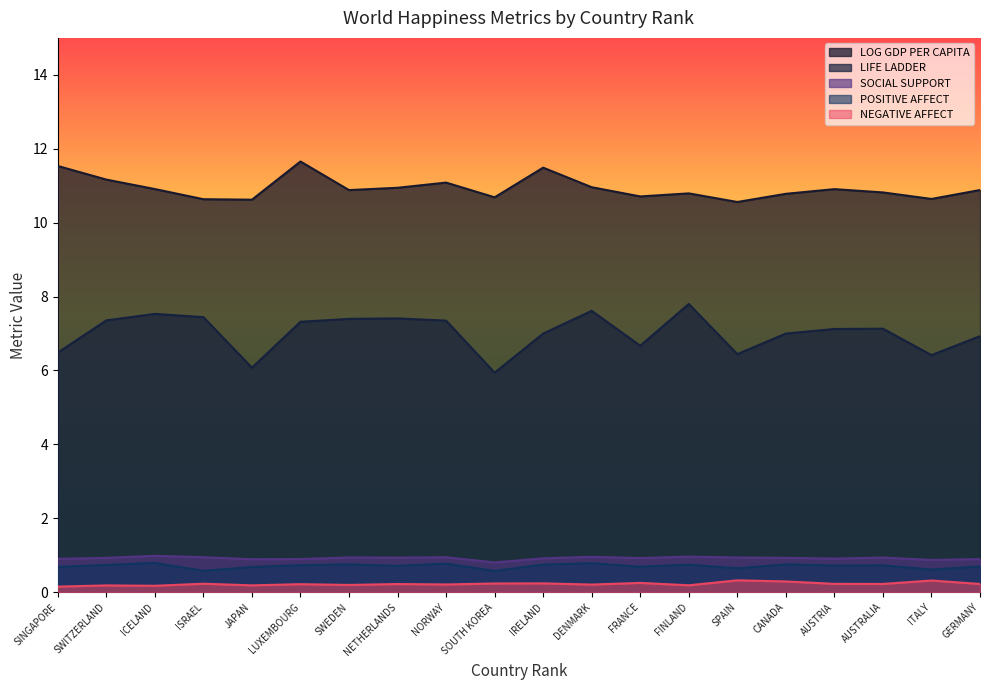

Rank the series by their maximum value, from lowest to highest.

NEGATIVE AFFECT, POSITIVE AFFECT, SOCIAL SUPPORT, LIFE LADDER, LOG GDP PER CAPITA